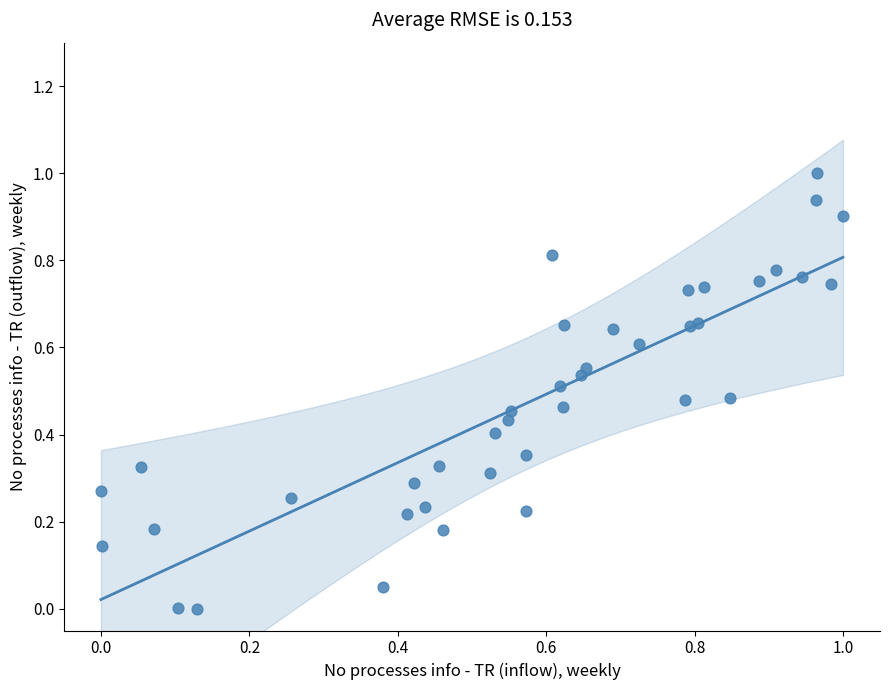

What is the range of X values (max minus min)?

1.0